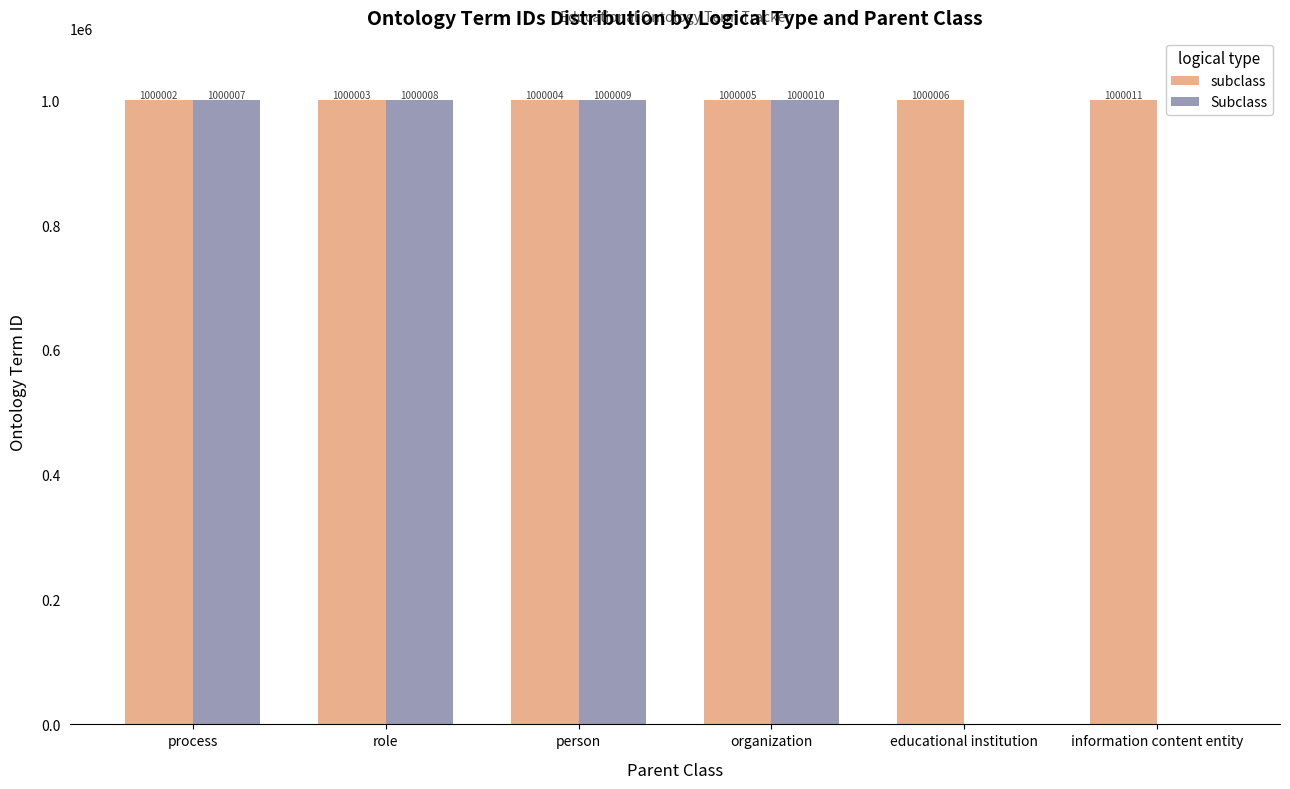

What is the spread (max minus min) of values at educational institution?

1000006